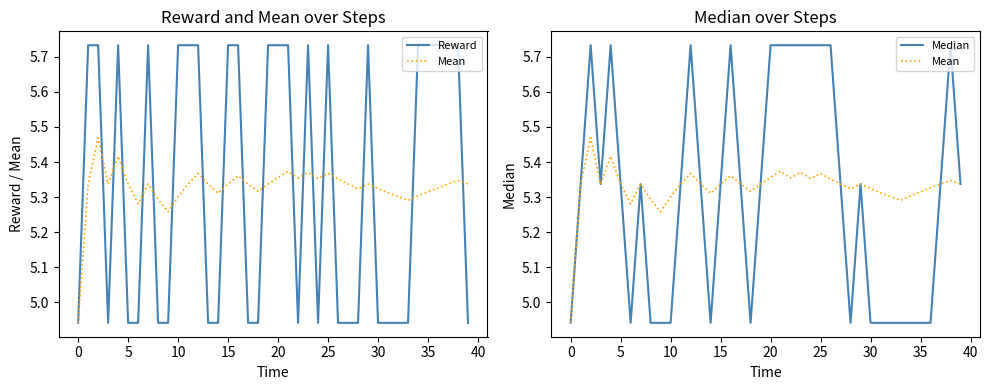

Read the Reward value at 31.

4.9